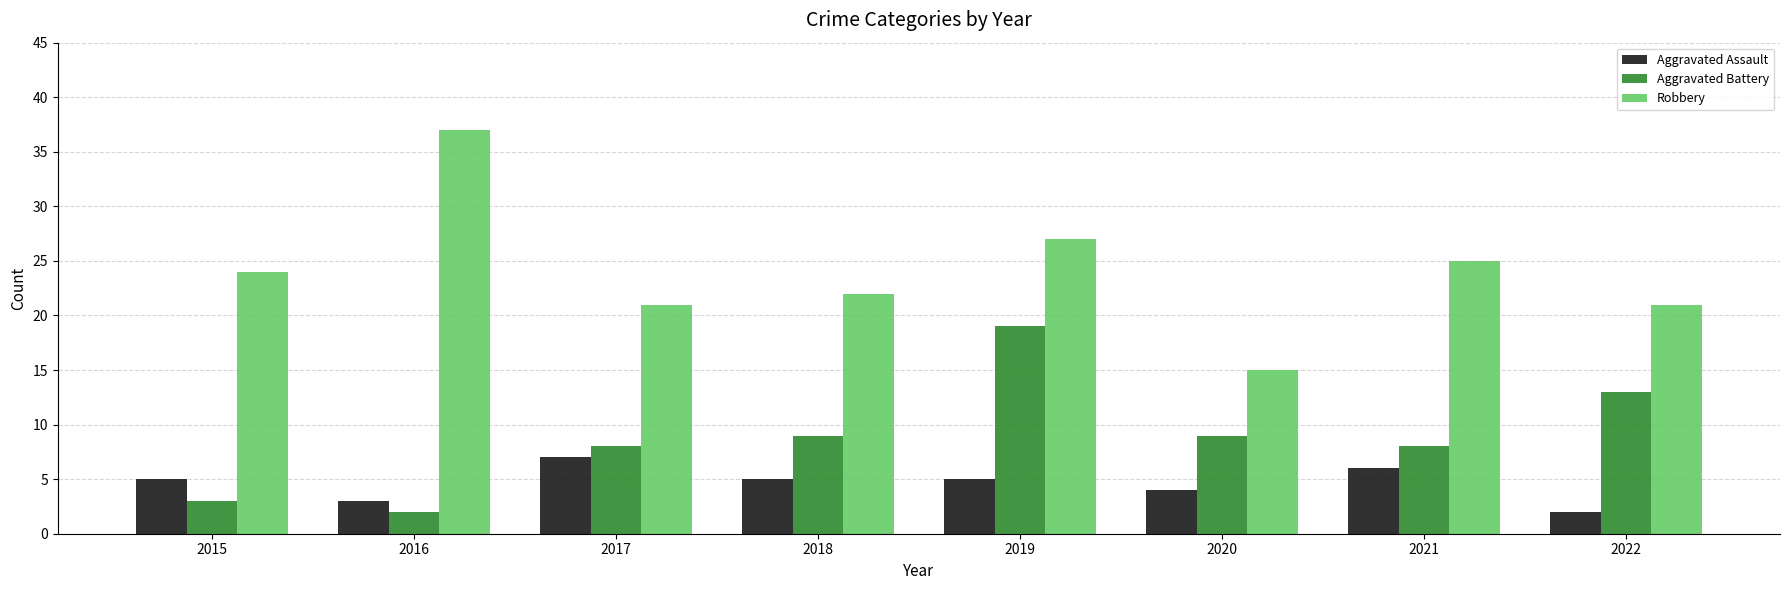

Reading left to right, list all the values displayed in this chart.

Aggravated Assault: 5	3	7	5	5	4	6	2
Aggravated Battery: 3	2	8	9	19	9	8	13
Robbery: 24	37	21	22	27	15	25	21